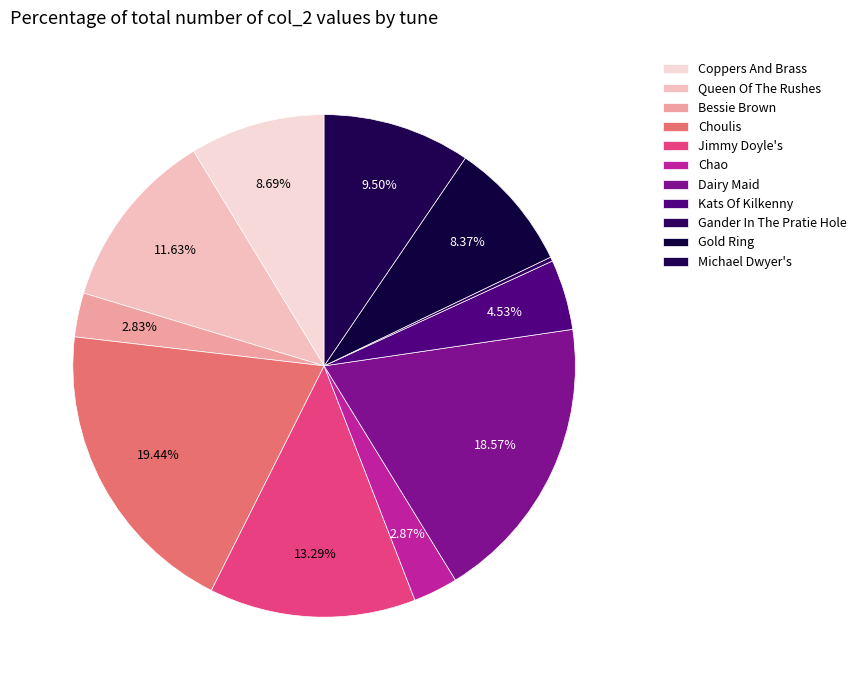

True or false: Coppers And Brass accounts for 9% of the total.

True